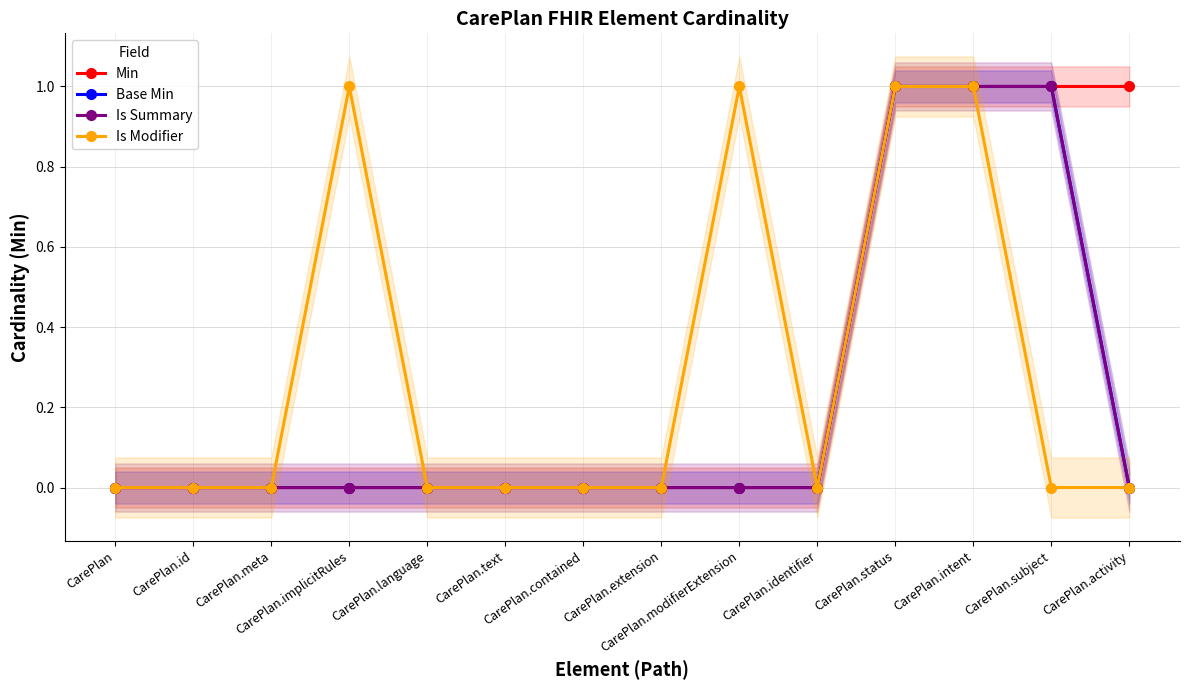

What position from the left is CarePlan.contained?

7